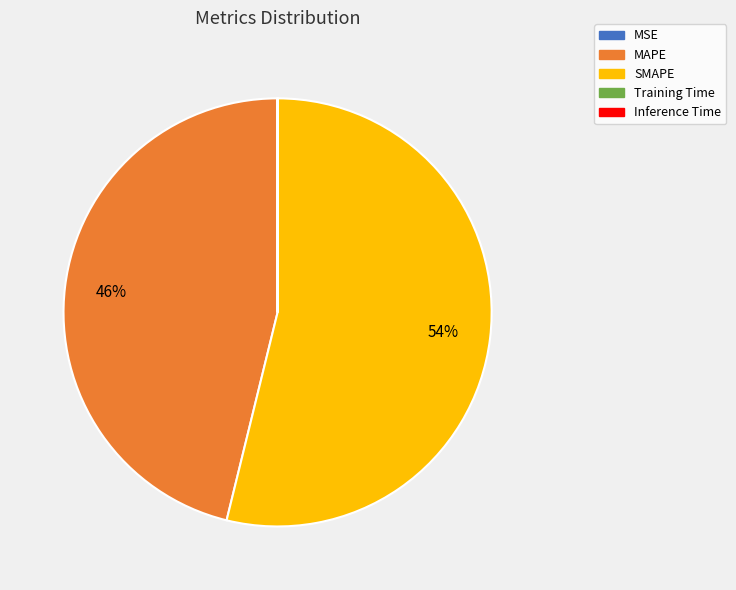

To the nearest percent, what is the average slice percentage?

20%